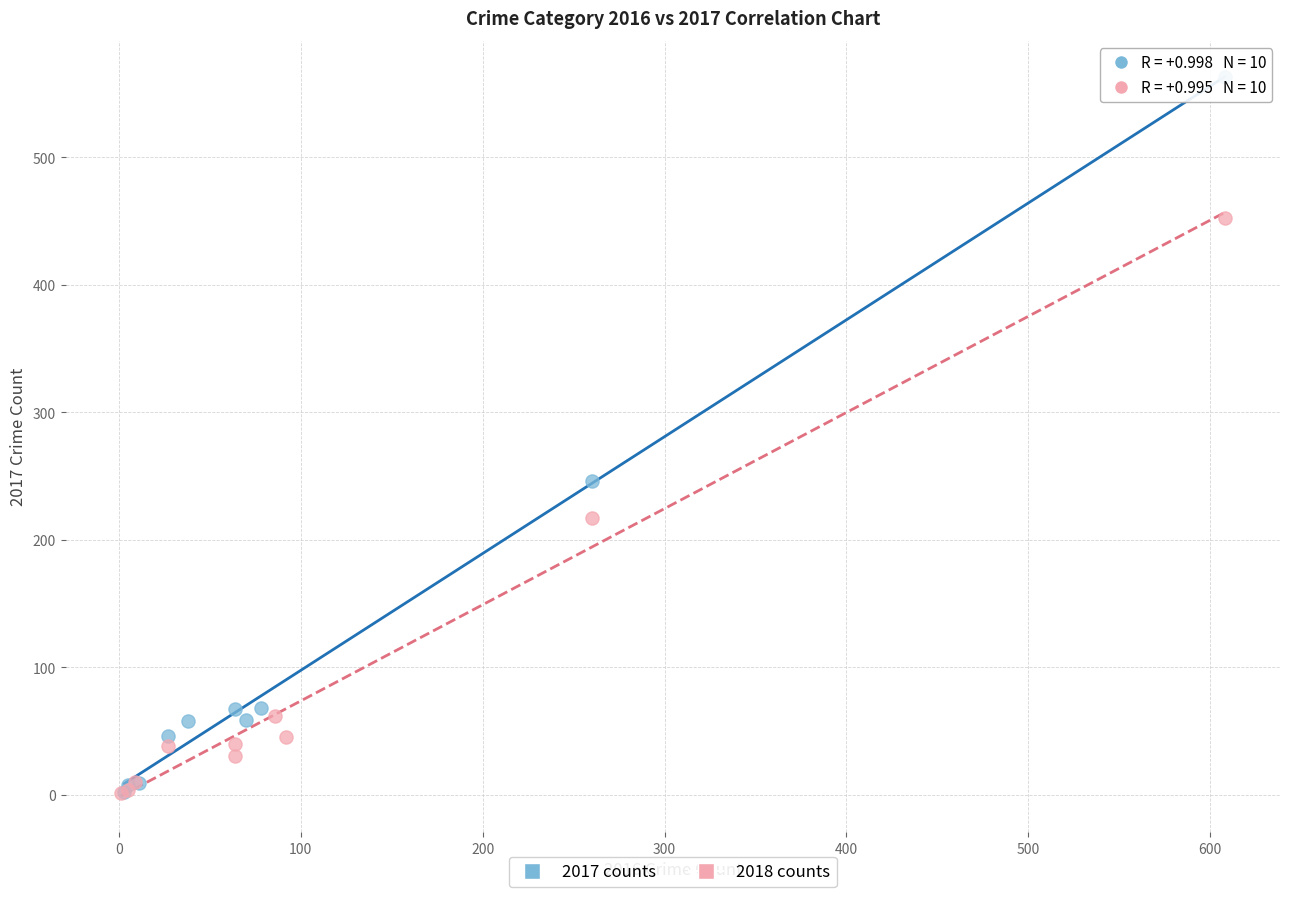

Which series has the largest Y range (max minus min)?

2017 counts